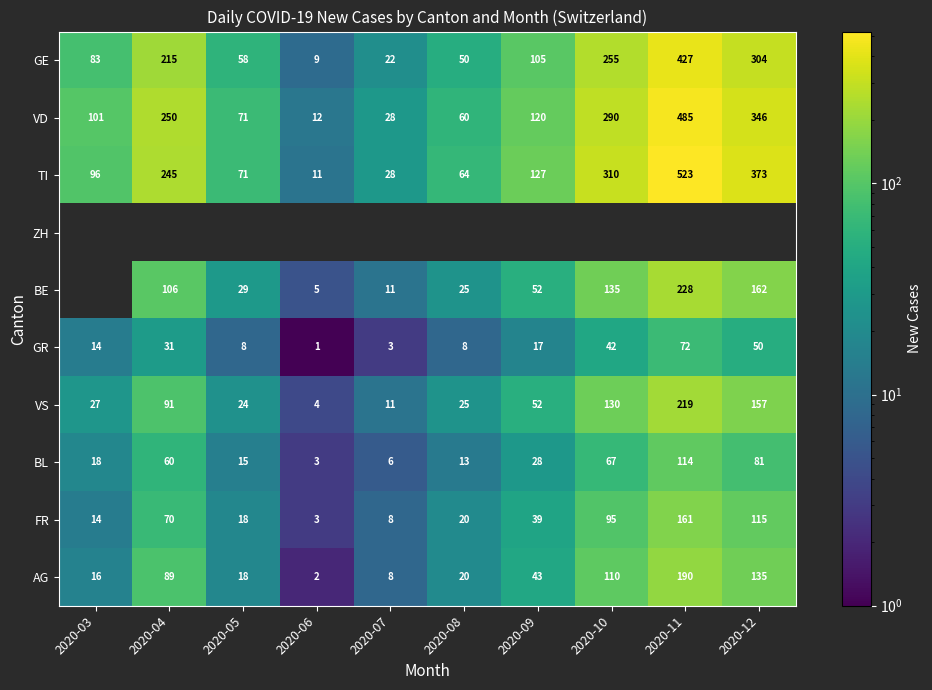

True or false: GR has a value of 21 at 2020-03.

False